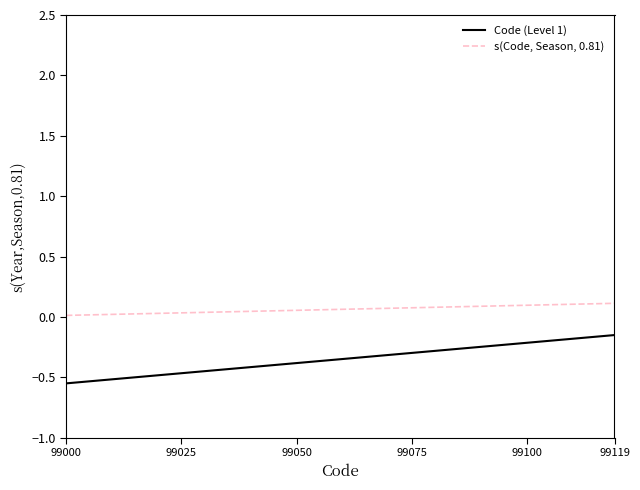

Rank the series by their maximum value, from highest to lowest.

s(Code, Season, 0.81), Code (Level 1)